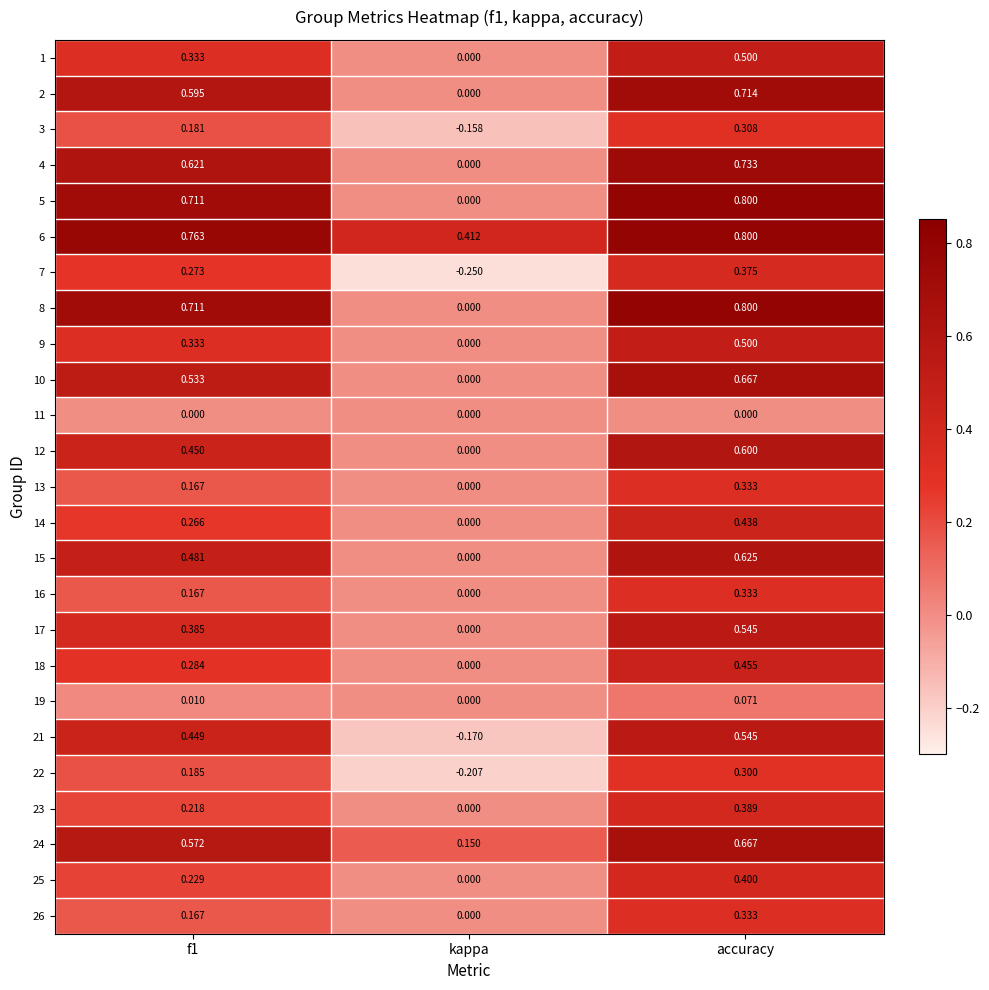

At which category is the sum across all series the highest?

accuracy